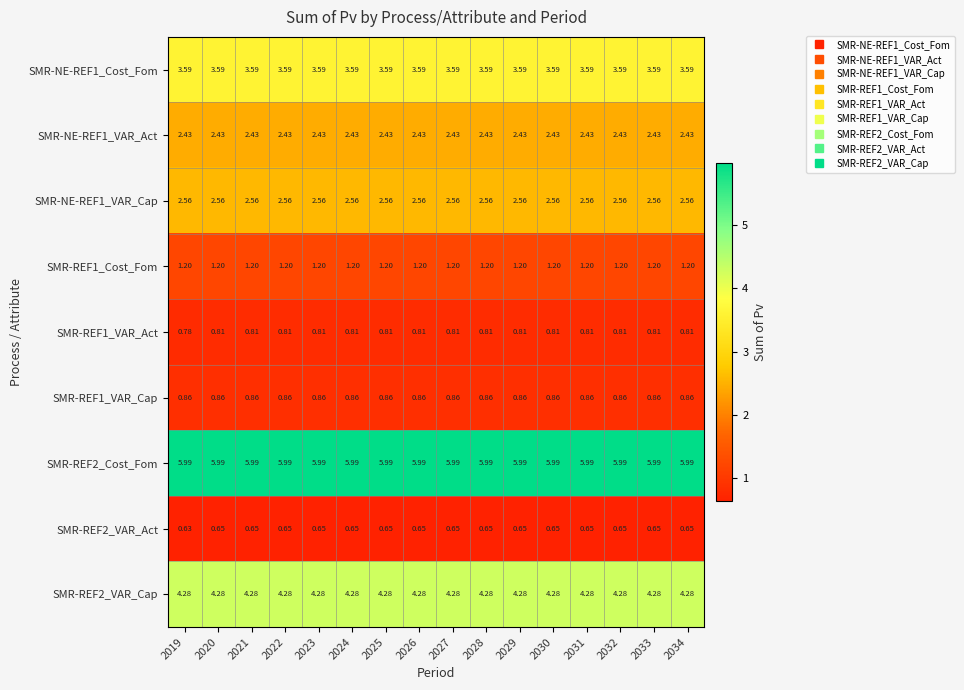

Is the value of SMR-REF2_Cost_Fom at 2024 greater than the value of SMR-REF1_VAR_Cap at 2022?

Yes